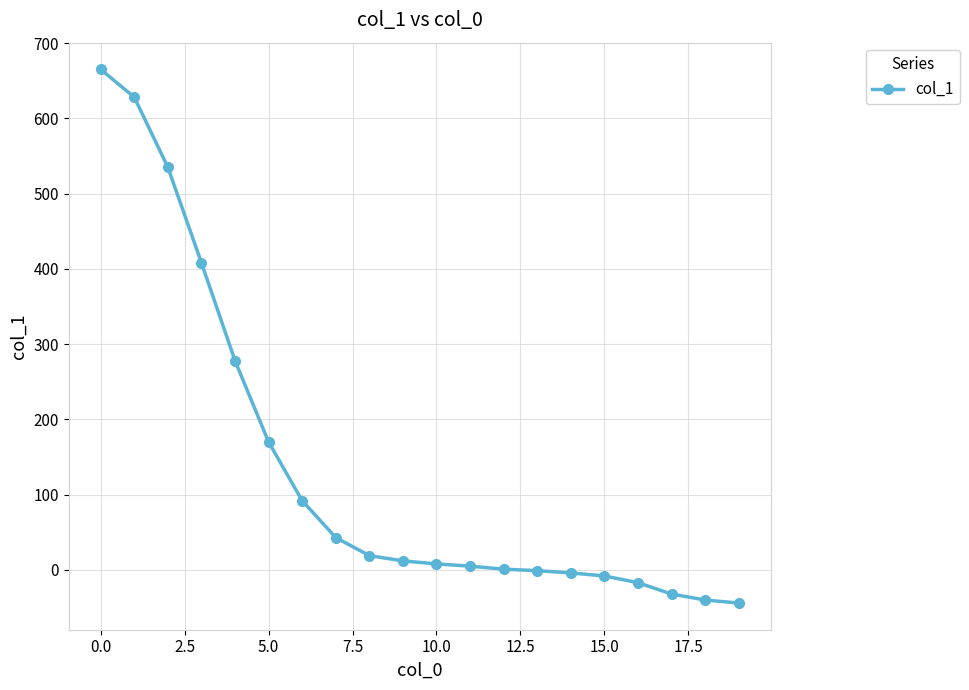

What is the sum of all values?

2718